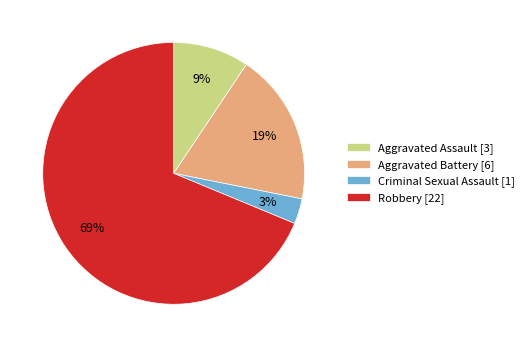

How many segments does this pie chart have?

4